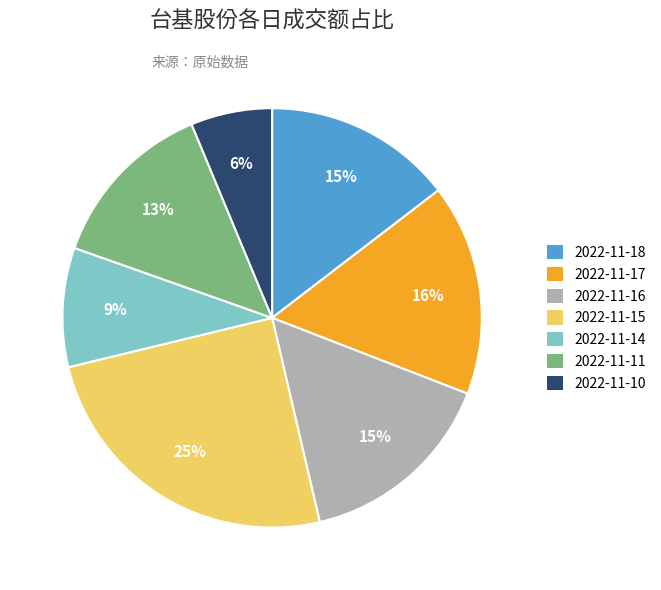

What percentage is the 2022-11-17 slice, to the nearest percent?

16%